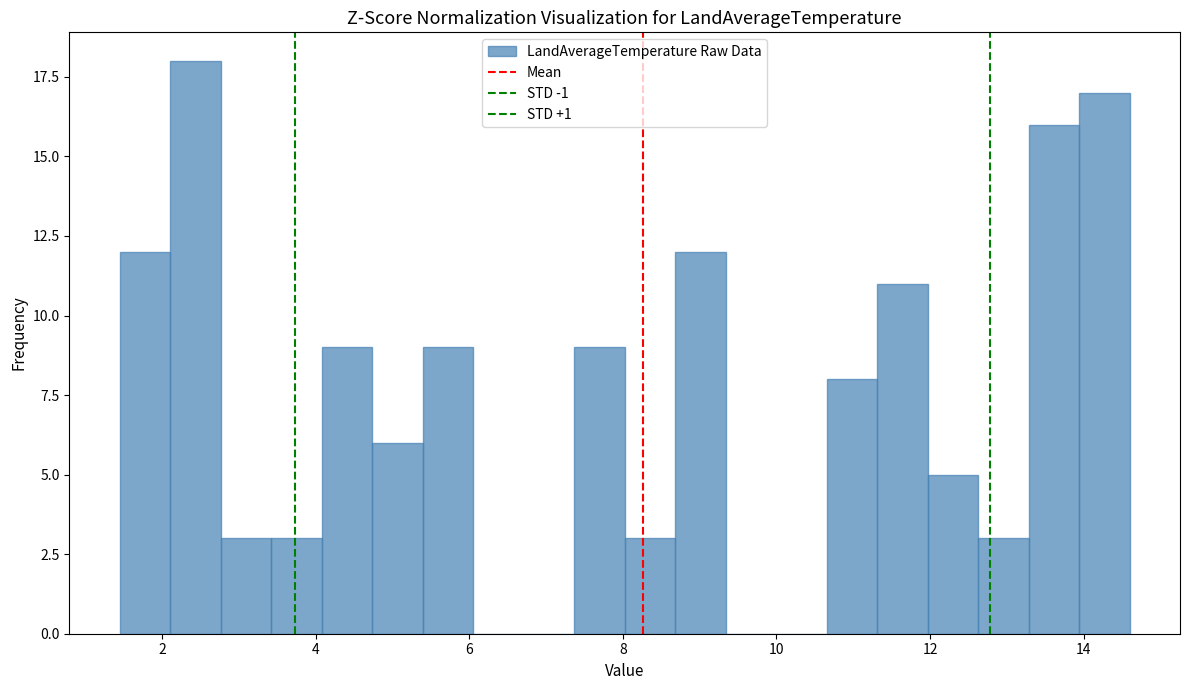

Around what value on the x-axis is the tallest bar? Give the approximate position of its centre, as read against the axis.

2.4